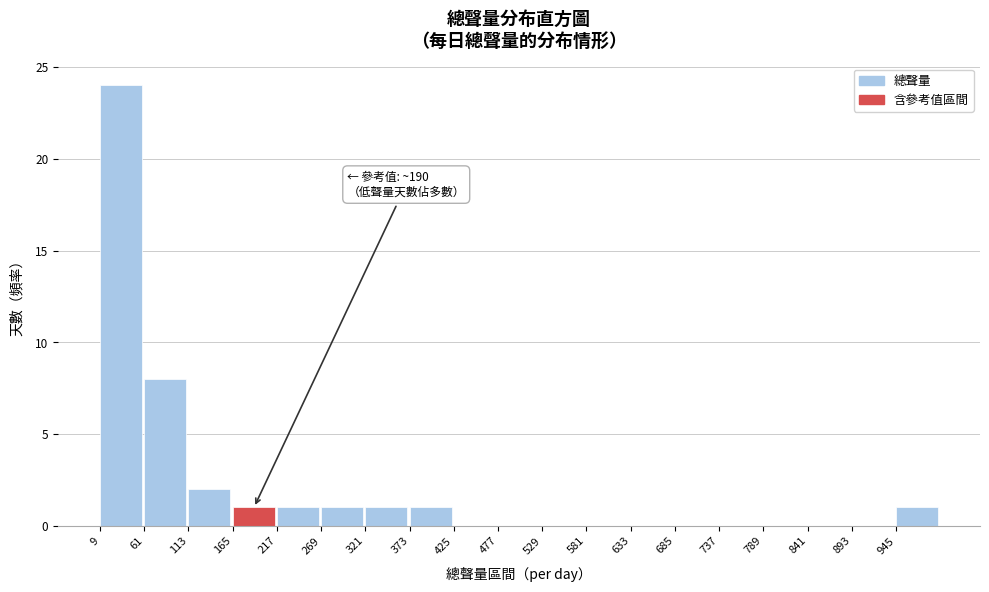

Which range on the x-axis has the tallest bar?

9 to 61